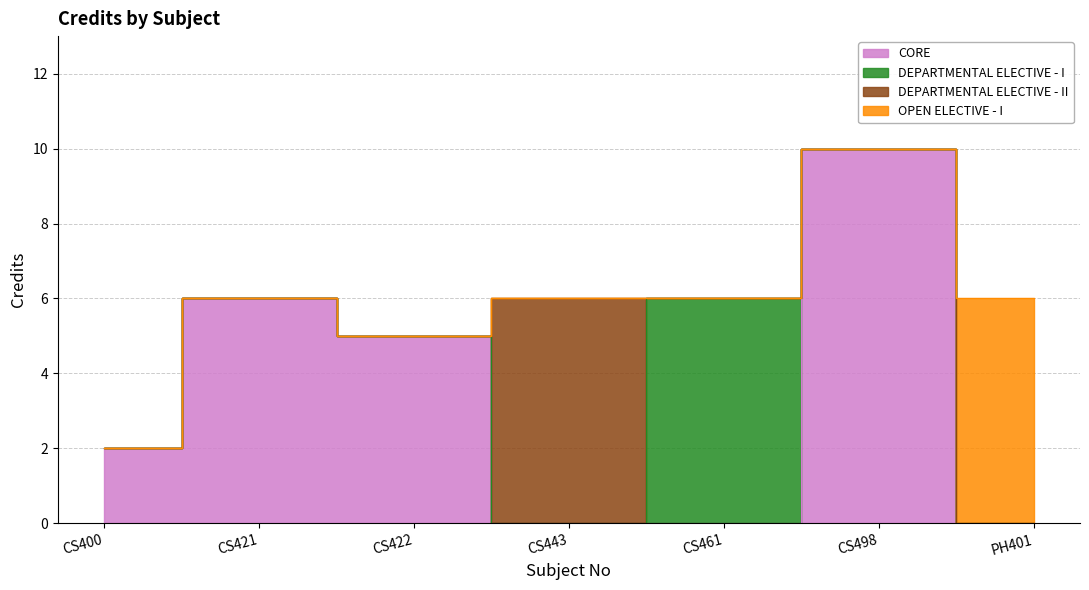

How many points are lower than both their immediate neighbors (excluding endpoints)?

1